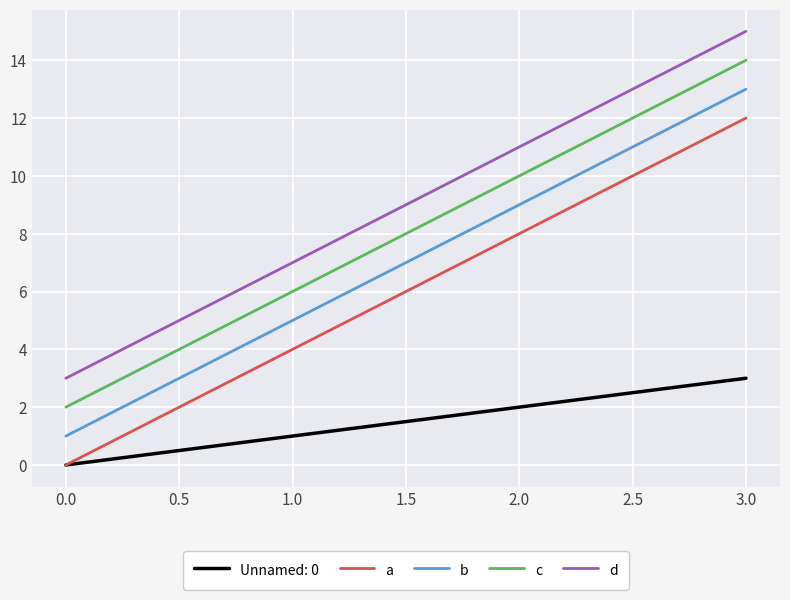

Is this an area chart (filled region under the line)?

No